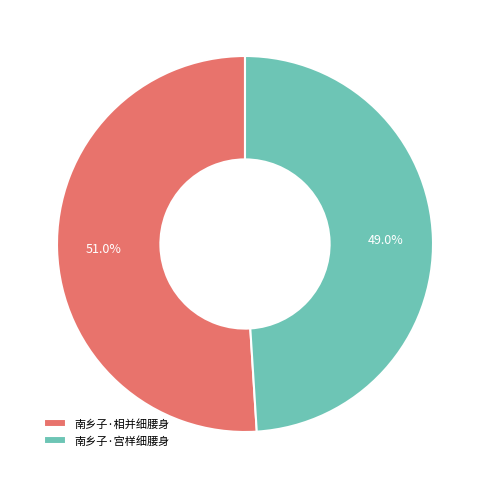

True or false: 南乡子·相并细腰身 accounts for 44% of the total.

False